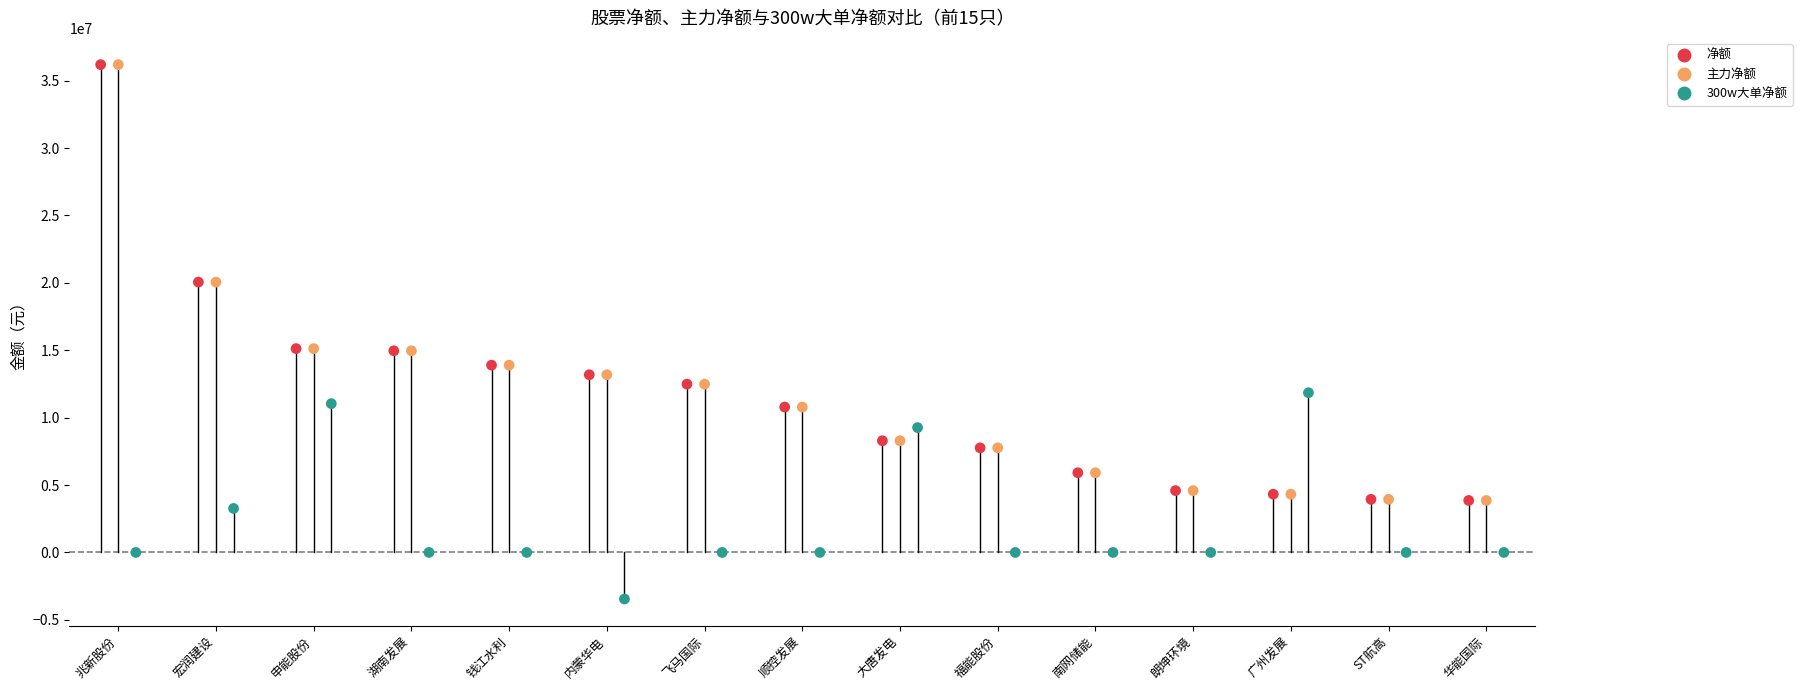

Which series has the widest spread of Y values?

净额